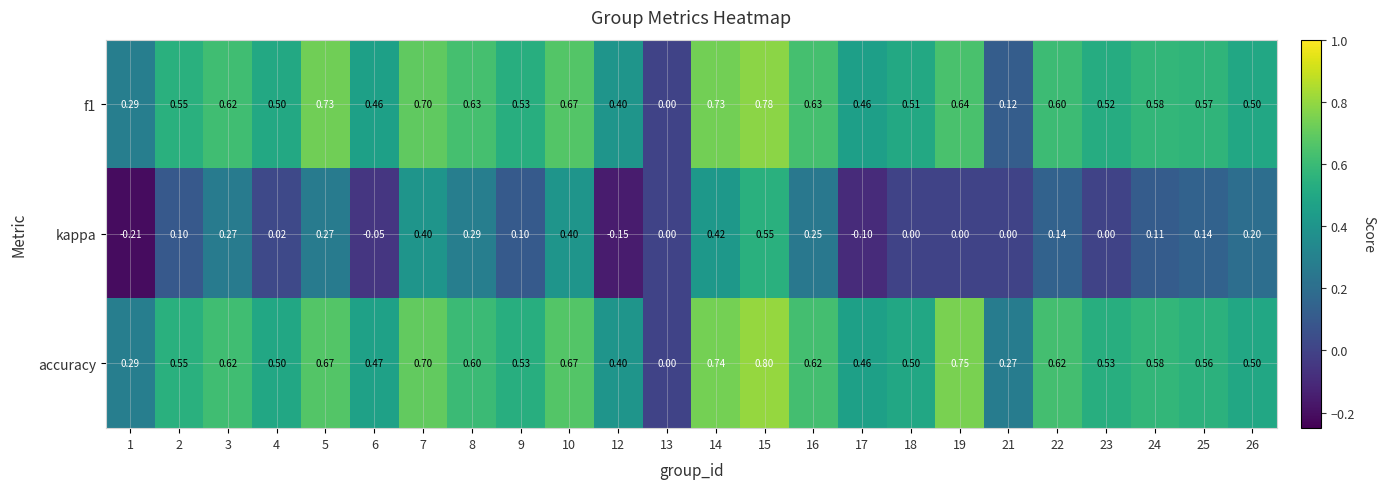

Is the value of accuracy at 2 greater than the value of f1 at 8?

No